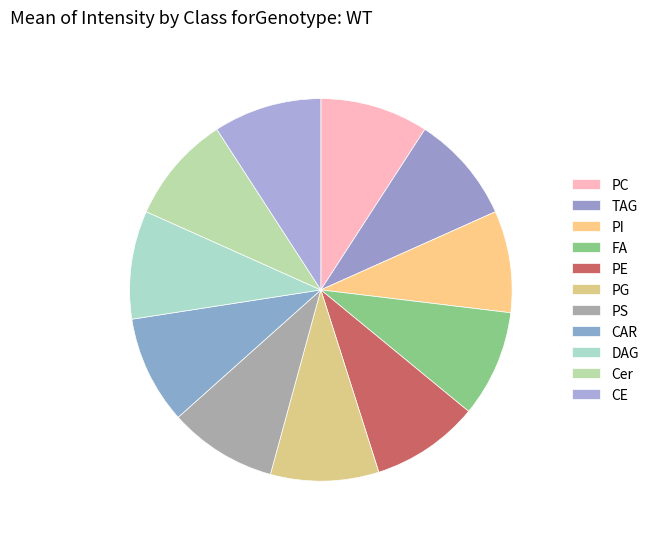

Count the number of slices in the pie.

11